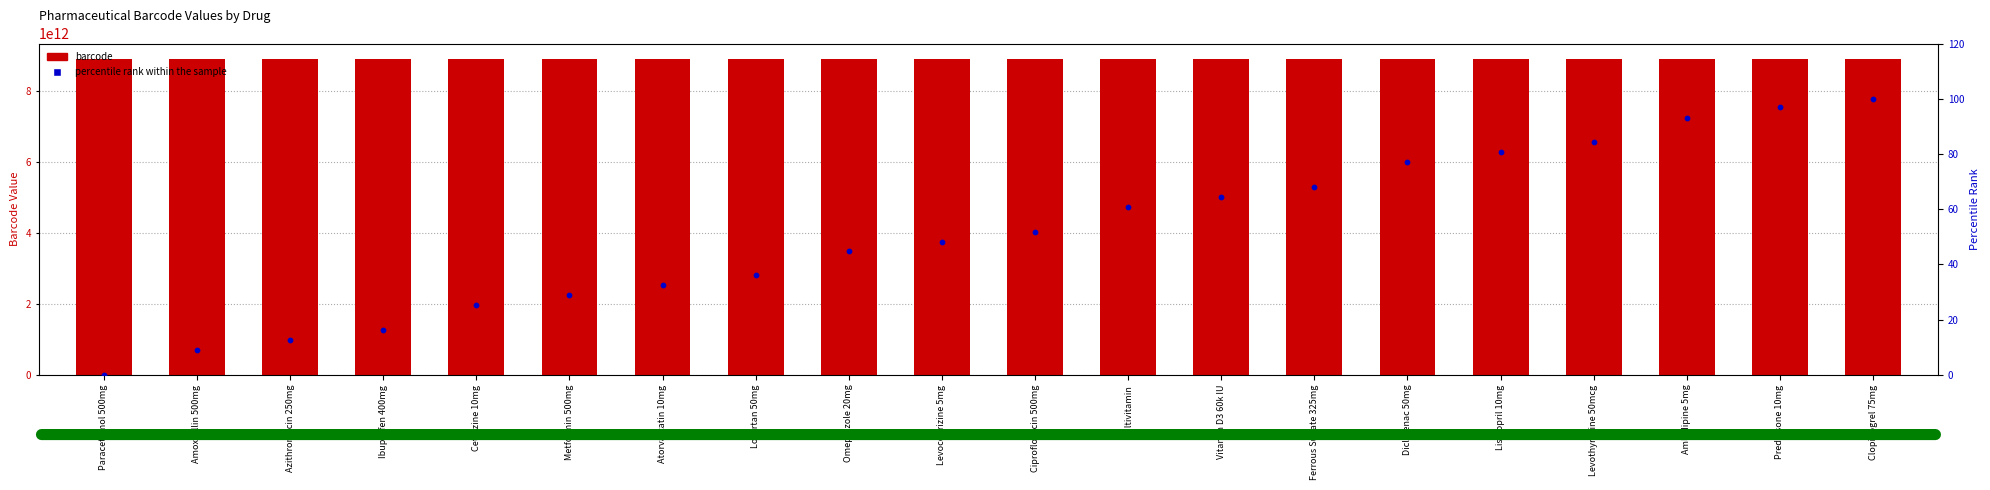

Which series has the largest Y range (max minus min)?

barcode